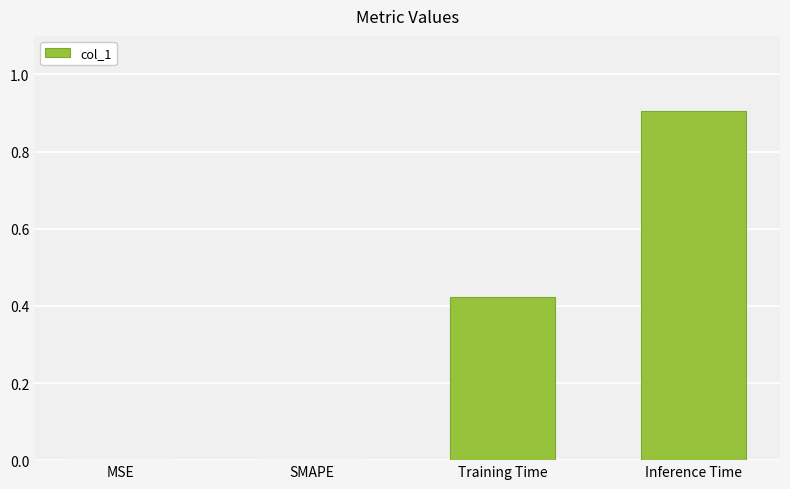

Is it true that the value at Inference Time is 0.9?

True